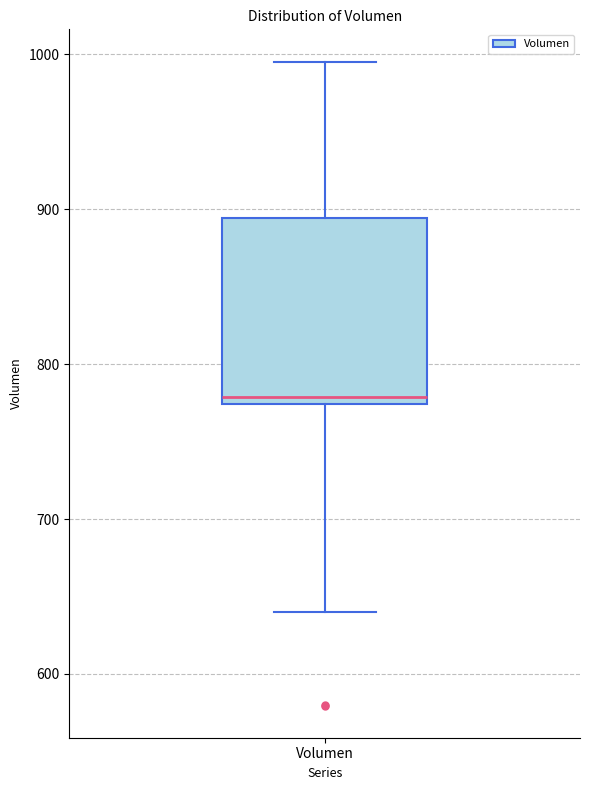

Where does the median line of the box for Volumen sit on the y-axis? The values are not printed on the chart, so give them approximately, as read against the axis.

780